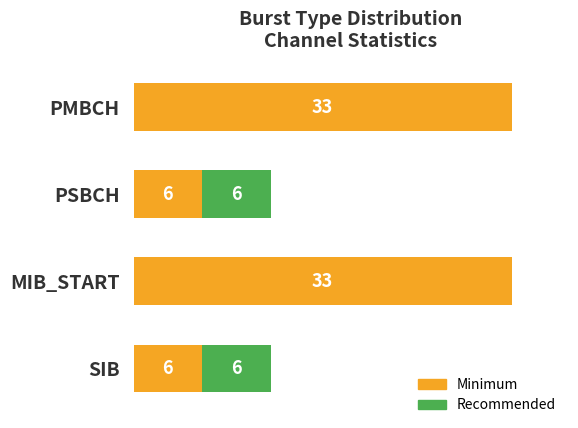

What are all the series names shown in the legend?

Minimum, Recommended